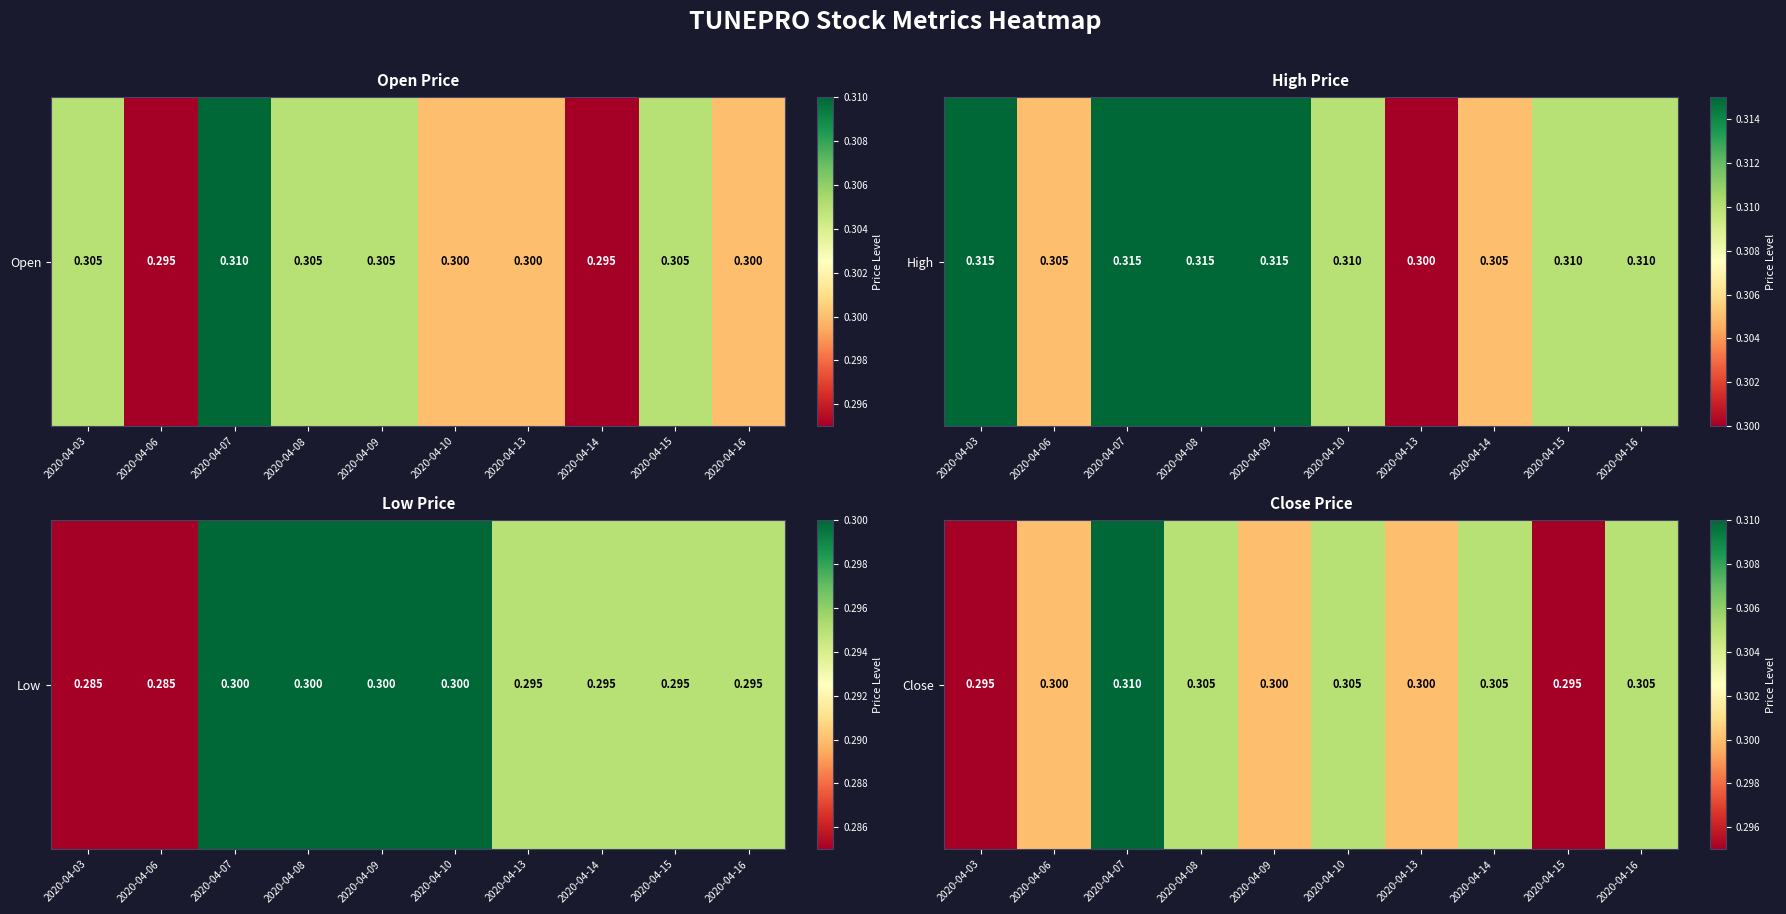

Which category has the lowest value across all series?

2020-04-03